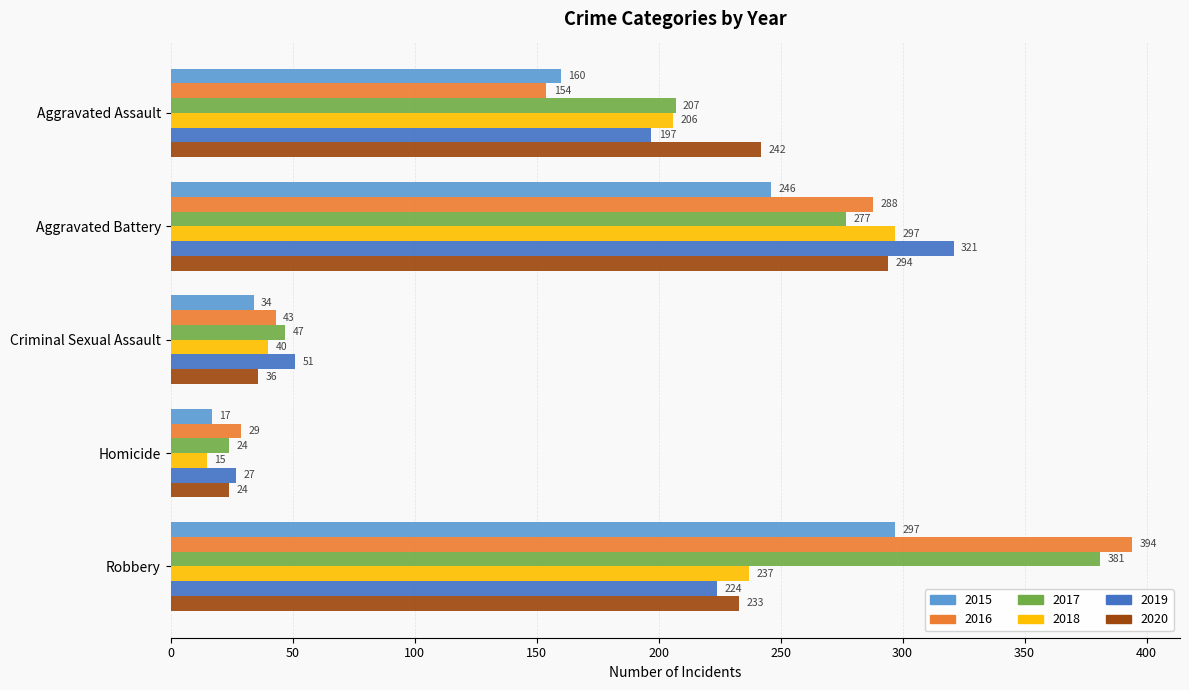

Which series has the widest spread of values?

2016